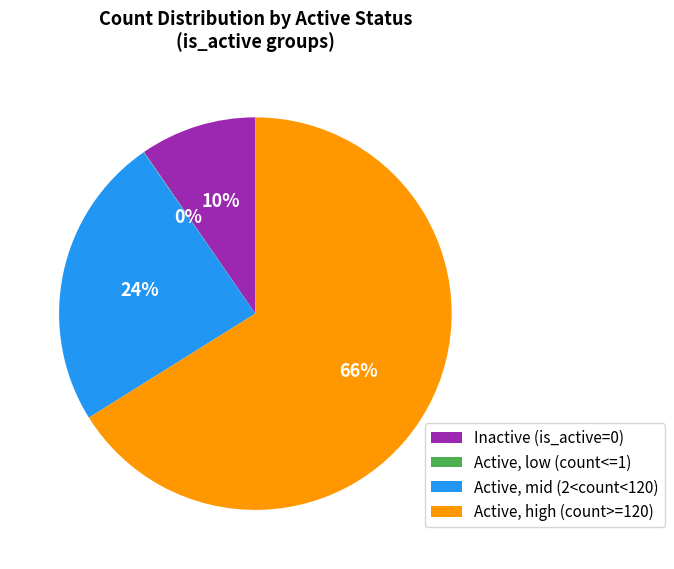

Does any single category account for the majority?

Yes